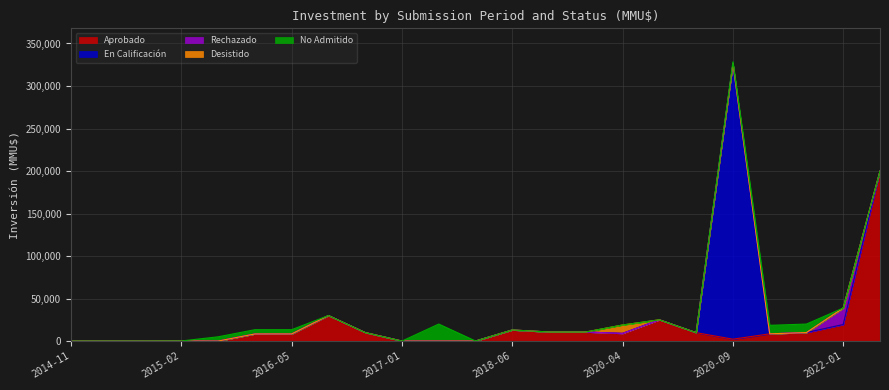

What is the sum of all En Calificación values?

324020